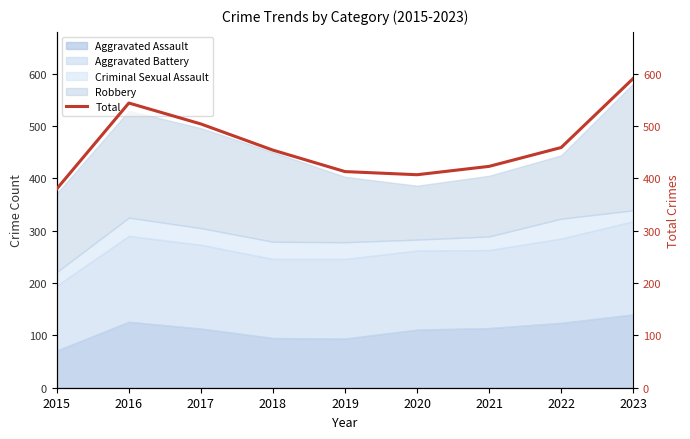

What is the ratio of the value at 2023 to the value at 2022?

1.3